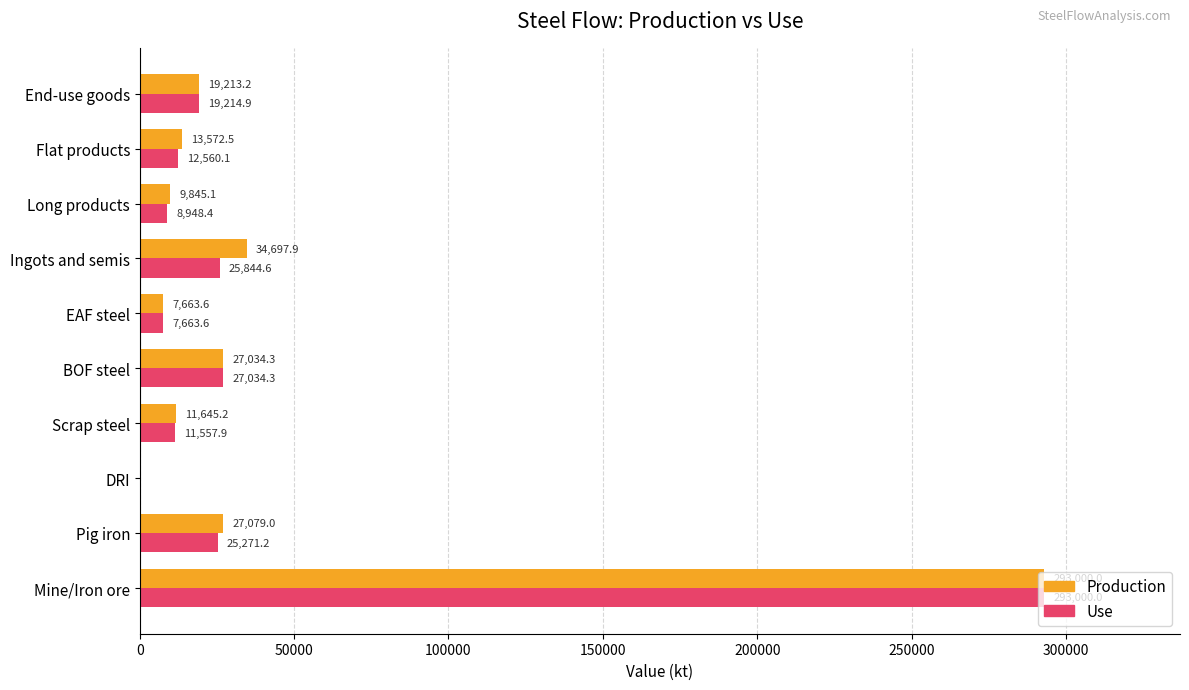

Between Ingots and semis and End-use goods, which series saw the biggest shift?

Production